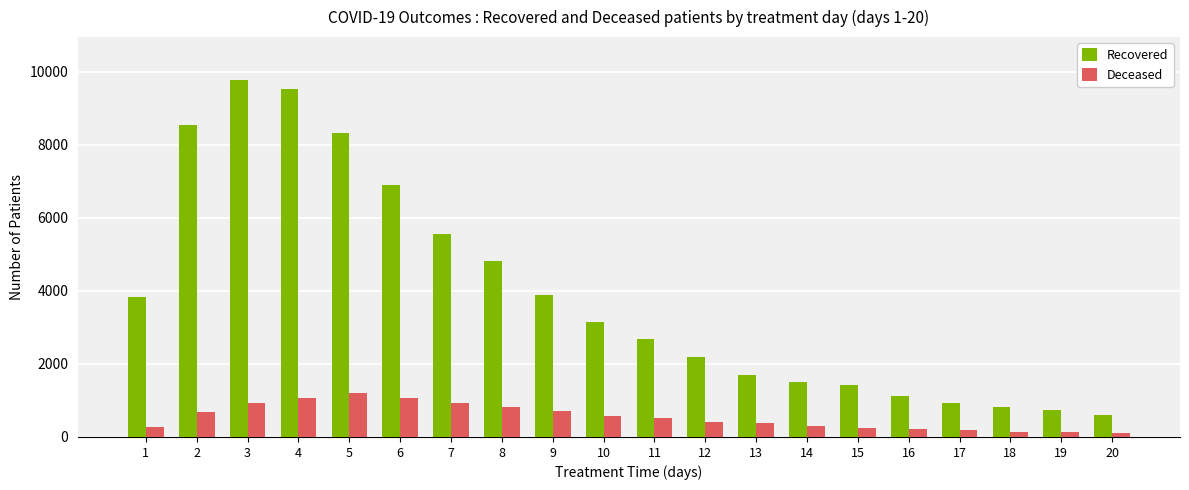

What is the sum of the Recovered values at 4 and 5?

17841